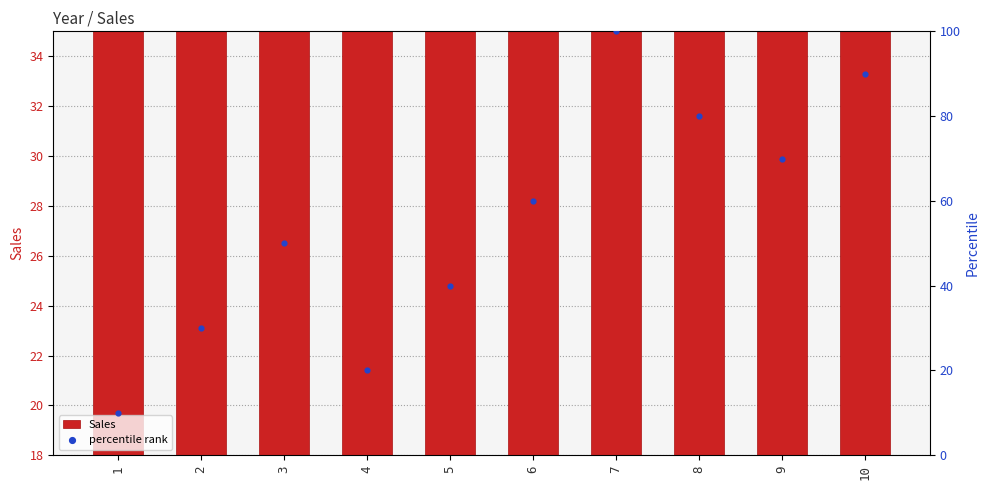

Which series has the largest total across all categories?

percentile rank